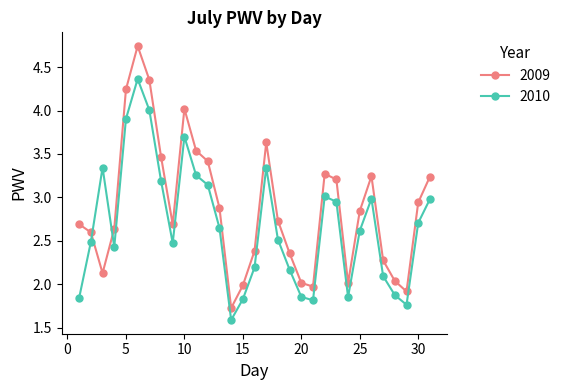

What is the lowest value of the 2010 series?

1.6